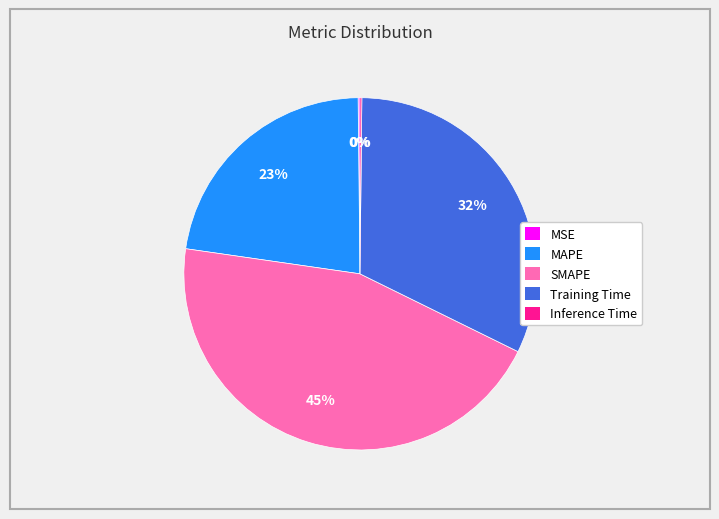

True or false: SMAPE accounts for 58% of the total.

False